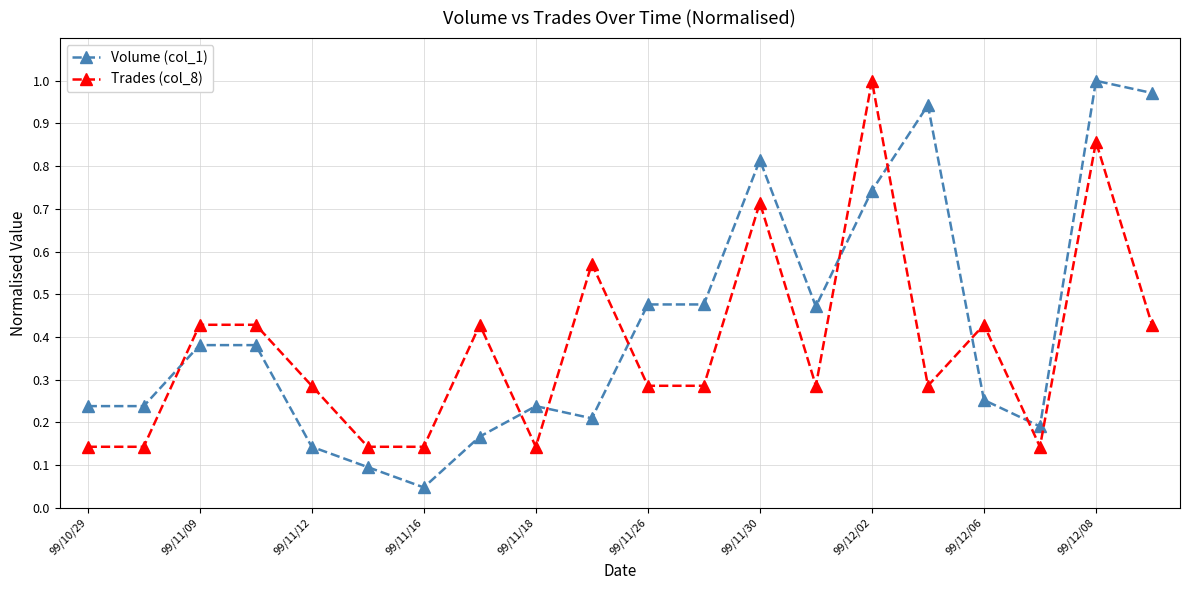

How many series are shown in this chart?

2